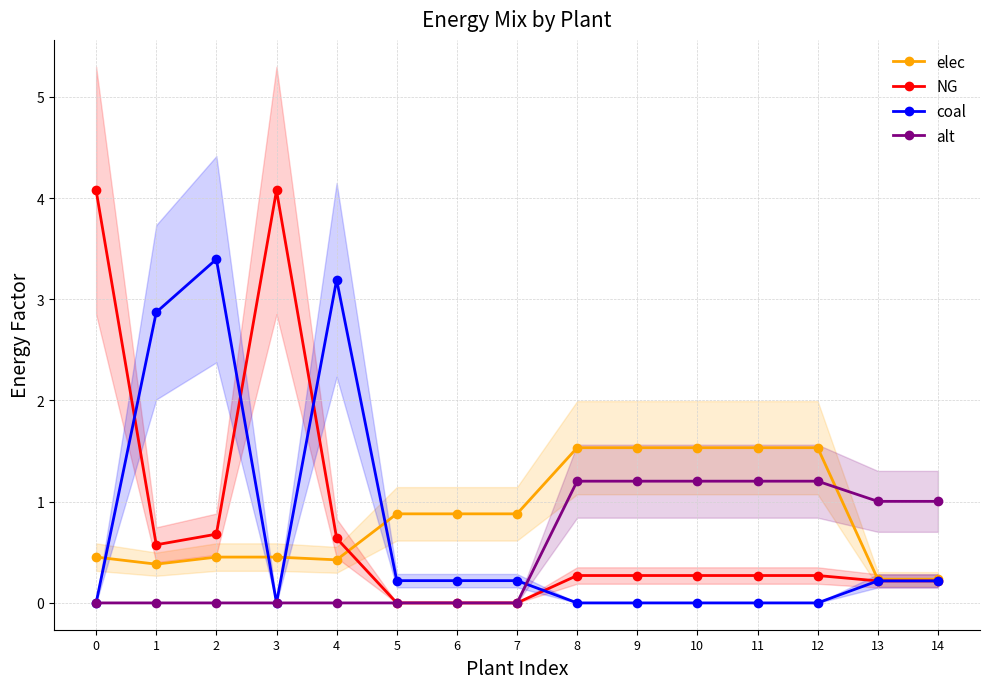

How many lines are shown in the chart?

4